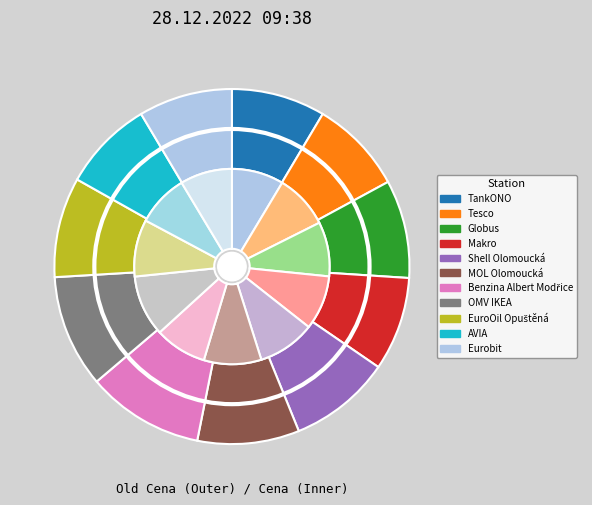

Is it true that Shell Olomoucká is 23% of the pie?

False